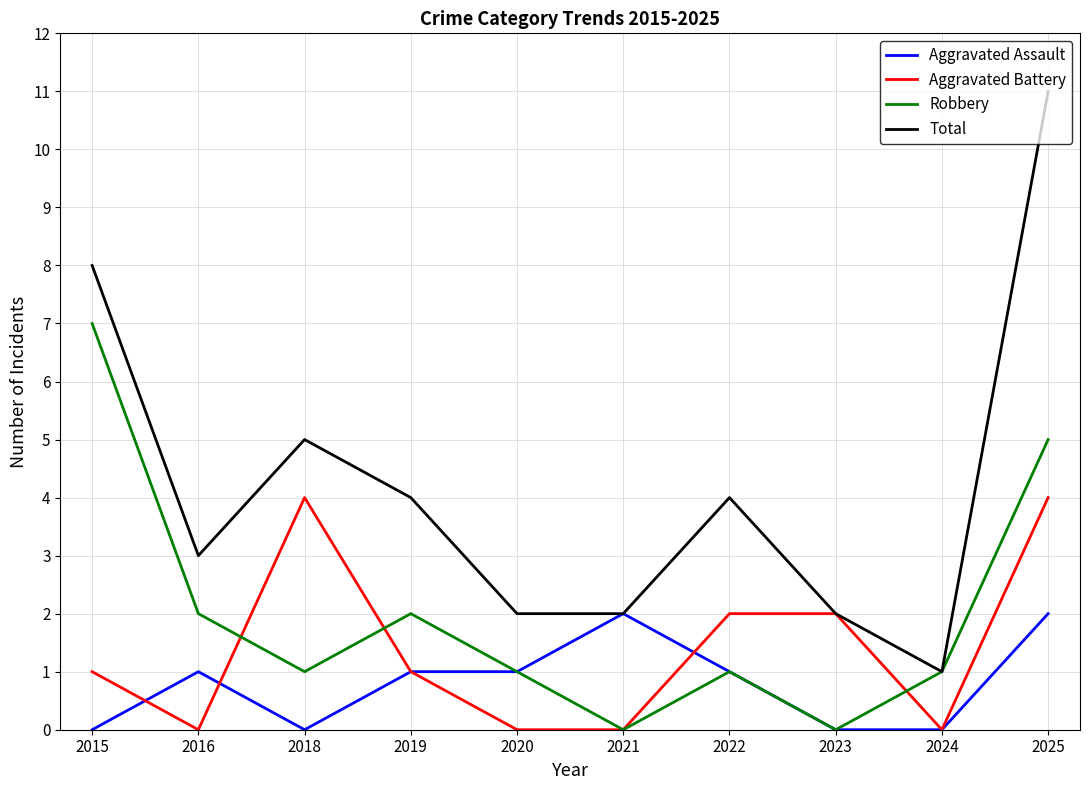

Is the value of Aggravated Battery at 2020 greater than the value of Total at 2016?

No